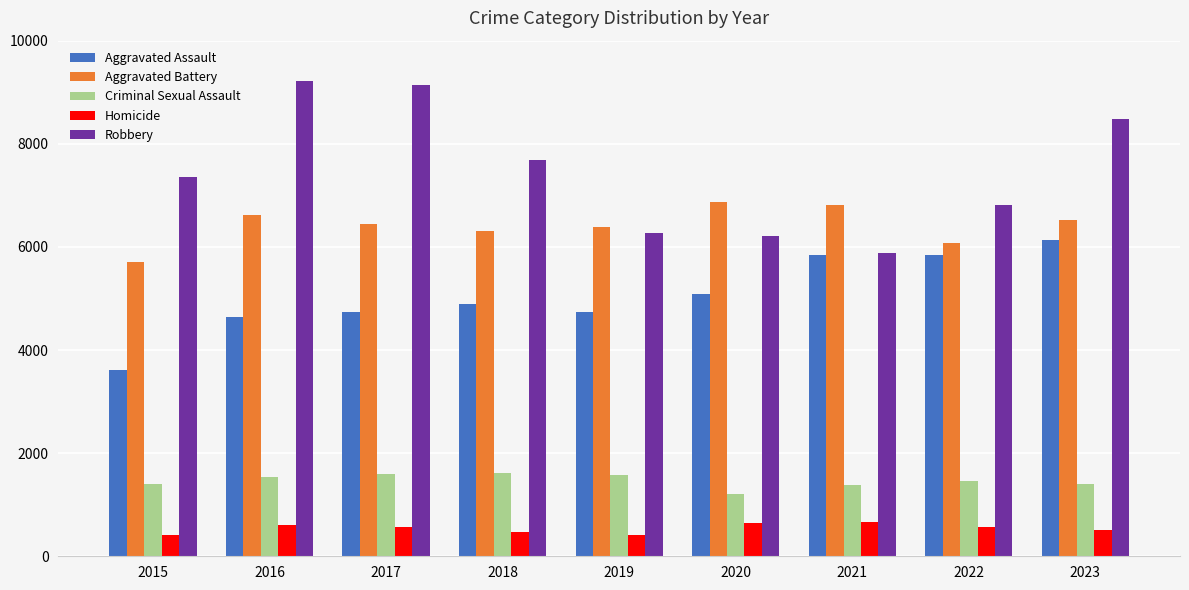

True or false: Criminal Sexual Assault has a value of 1621 at 2018.

True